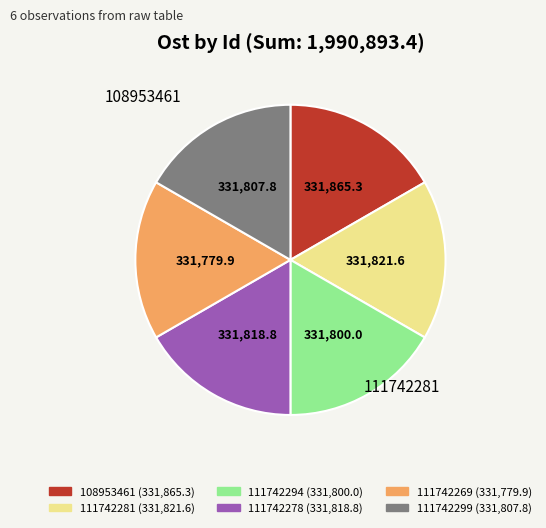

Approximately how many times larger is the value at 108953461 (331,865.3) compared to 111742281 (331,821.6)?

1.0